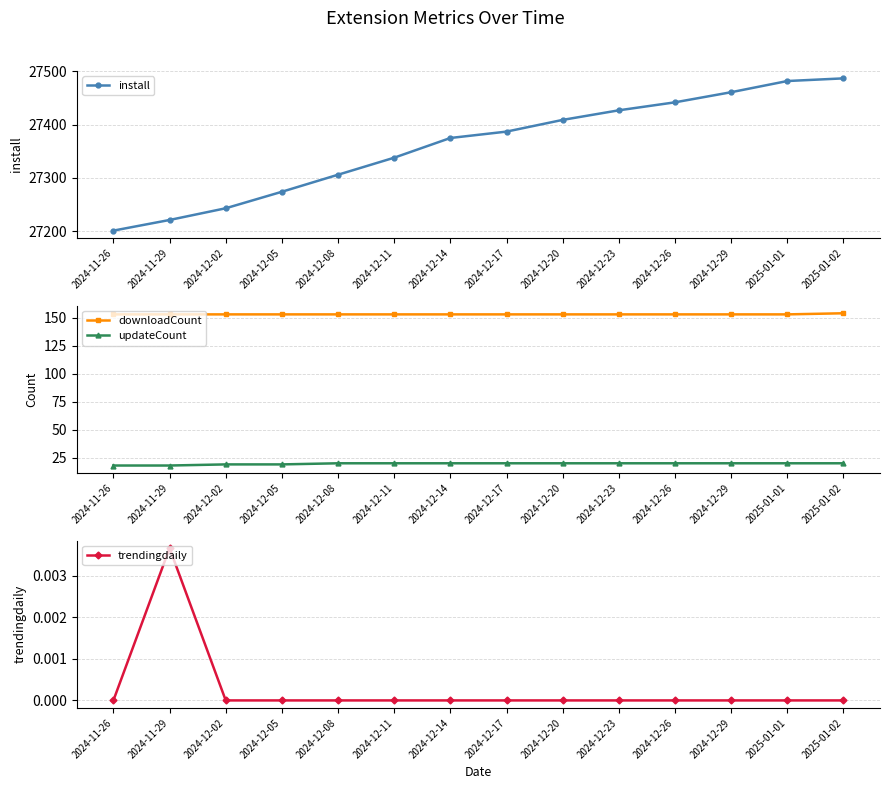

True or false: updateCount has a value of 20.0 at 2025-01-02.

True